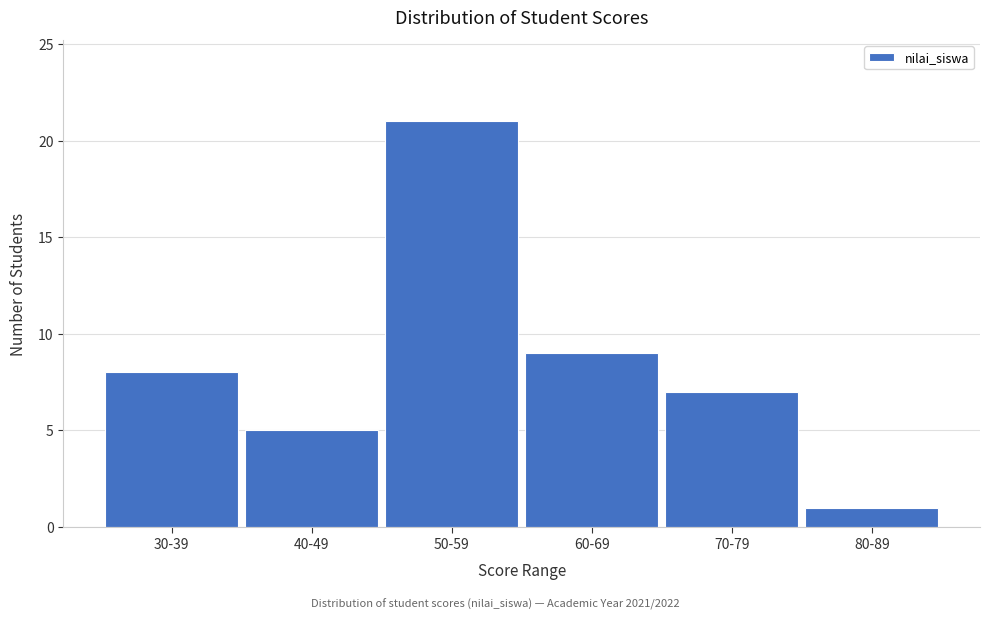

Reading right to left, extract all data points from this chart.

80-89=1	70-79=7	60-69=9	50-59=21	40-49=5	30-39=8